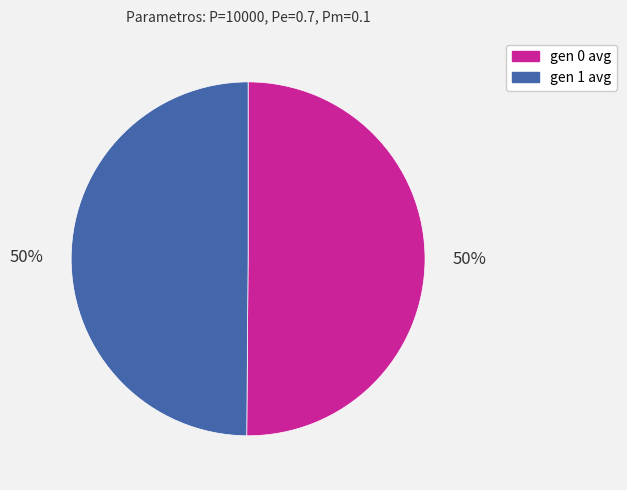

Is the sum of gen 0 avg and gen 1 avg greater than half?

Yes